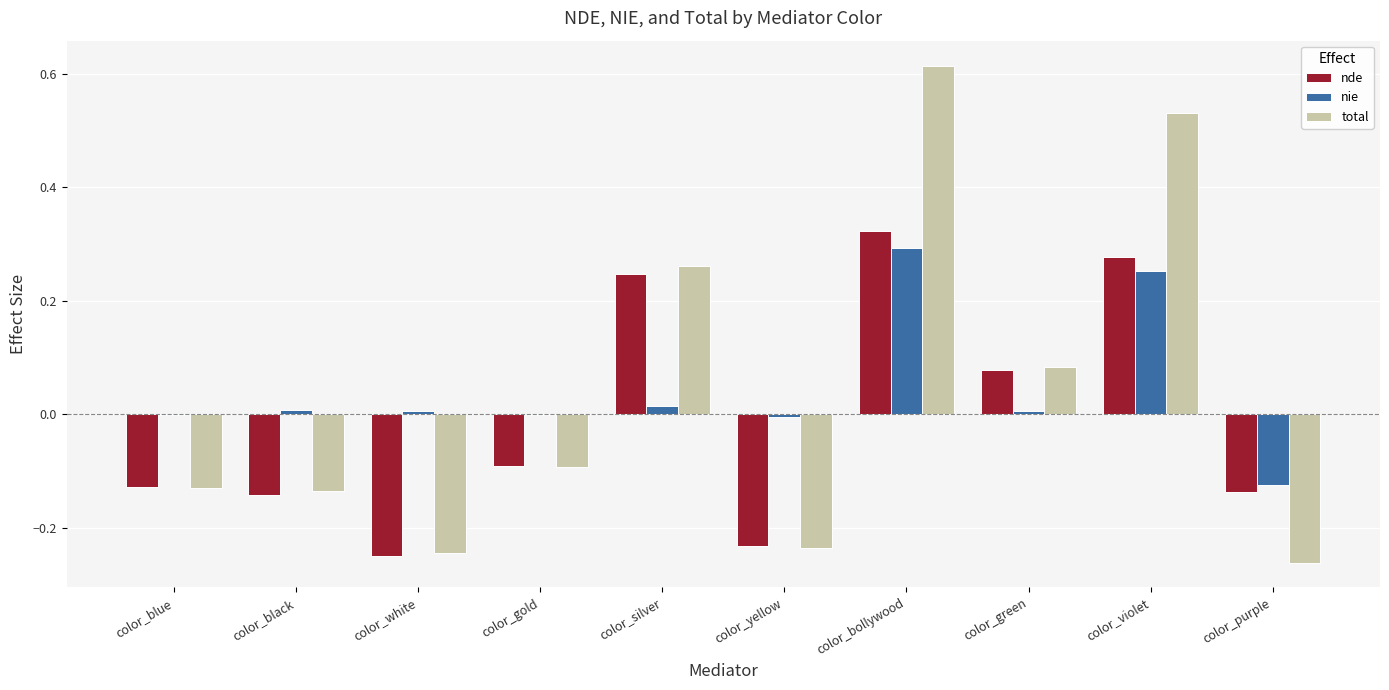

How many data points does each series have?

10